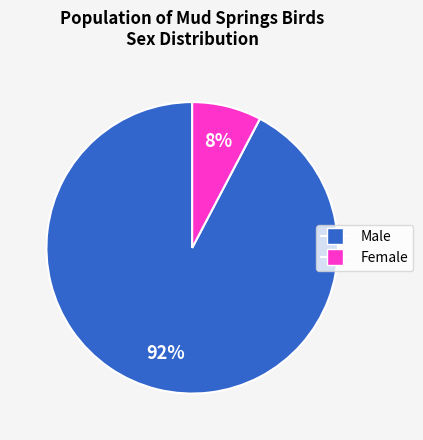

Does any single category account for the majority?

Yes